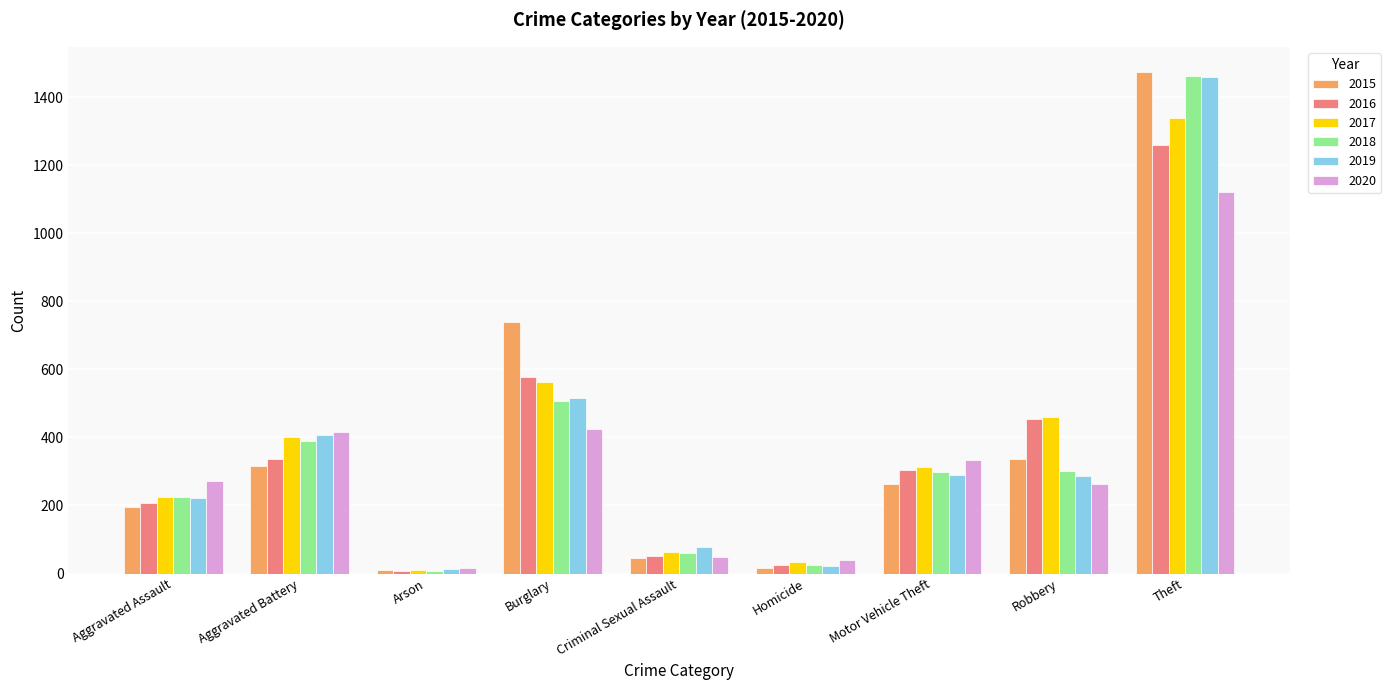

Between Aggravated Battery and Homicide, which series saw the biggest shift?

2019